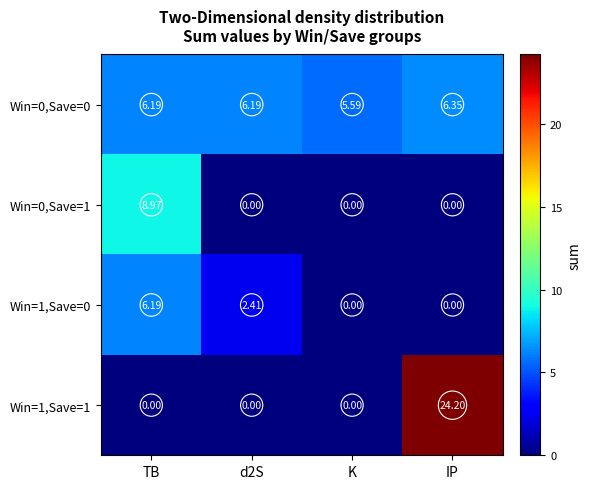

Which category has the highest value in the Win=1,Save=0 series?

TB